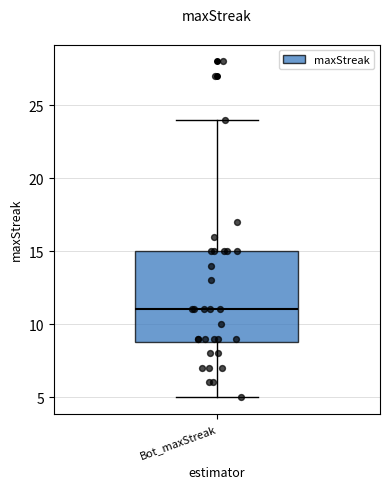

Where does the median line of the box for Bot_maxStreak sit on the y-axis? The values are not printed on the chart, so give them approximately, as read against the axis.

11